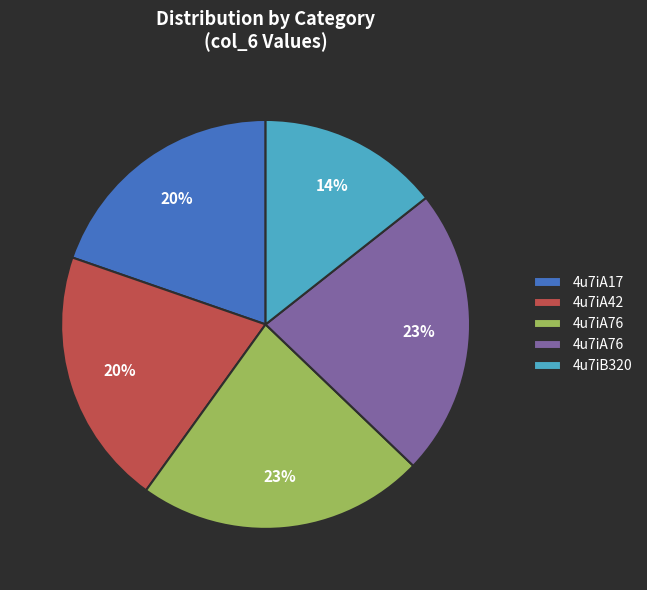

To the nearest percent, what is the average slice percentage?

20%